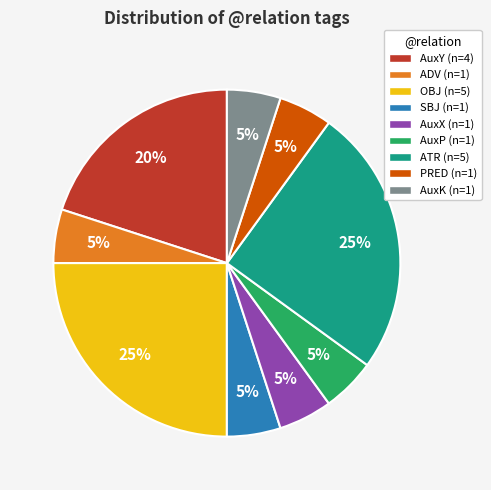

To the nearest percent, what portion does AuxY represent?

20%